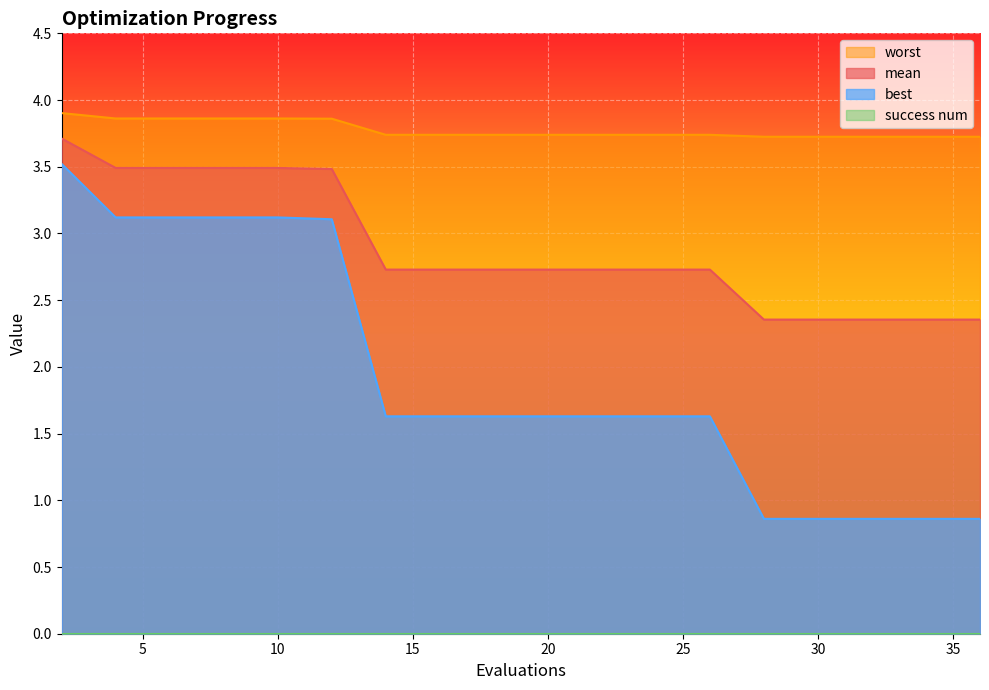

What is the spread (max minus min) of values at 29?

2.9